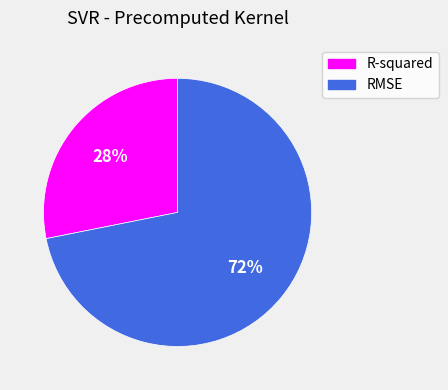

Is there a majority slice in this chart?

Yes